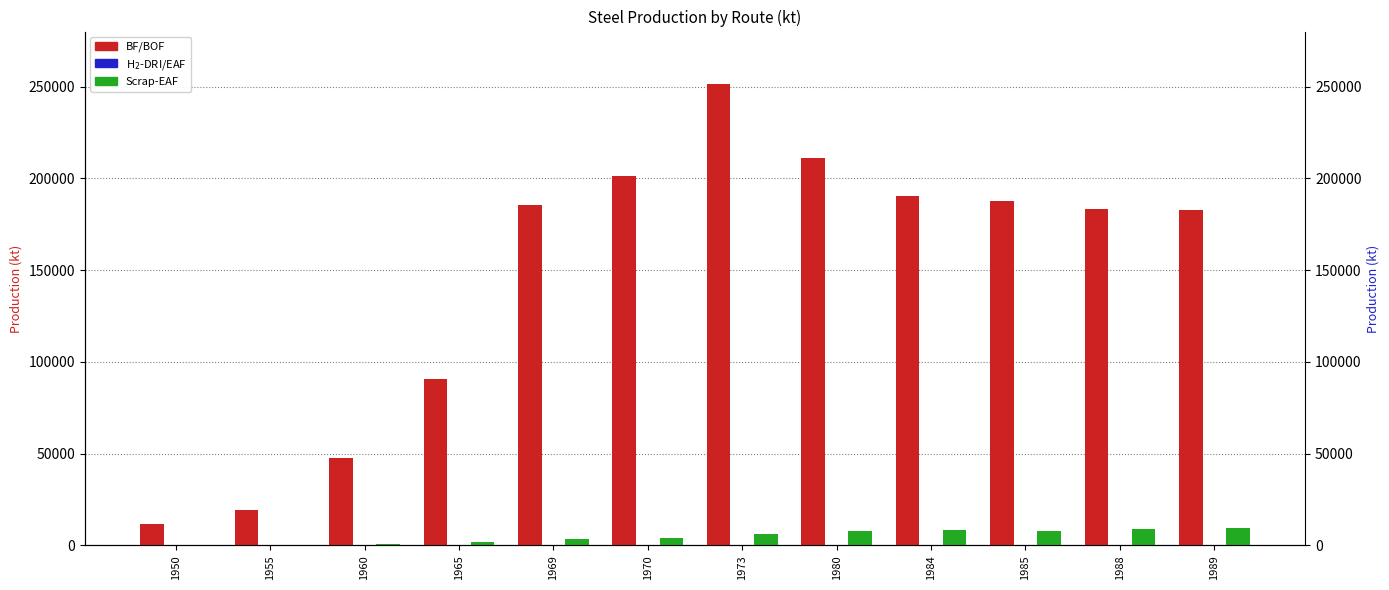

The BF/BOF series shows 190216.8 at 1984. True or false?

True